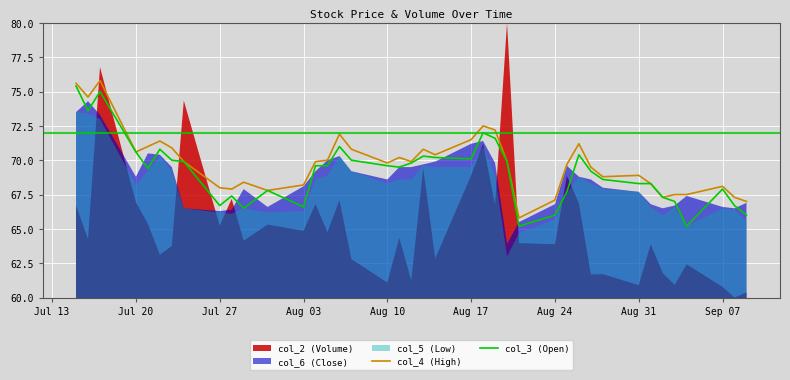

What is the maximum value for col_4 (High)?

75.8